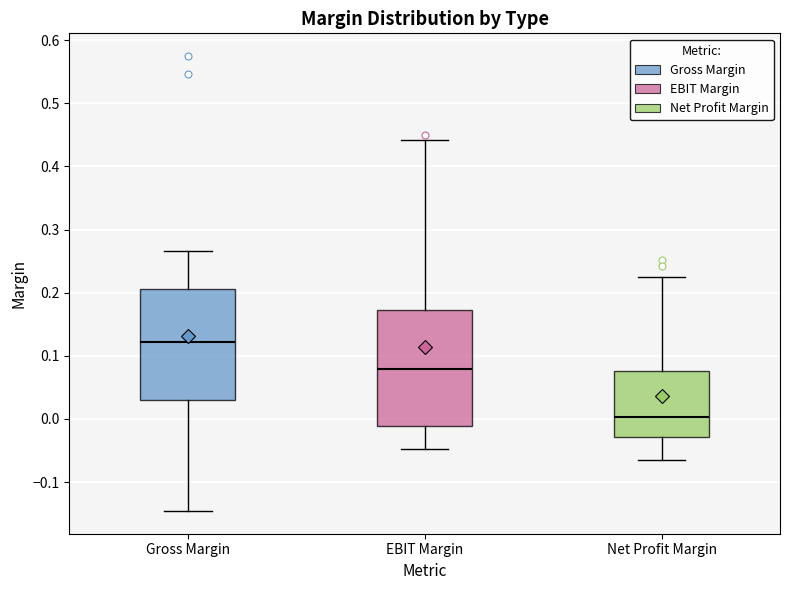

Where is the upper edge of the box for Net Profit Margin on the y-axis? The values are not printed on the chart, so give them approximately, as read against the axis.

0.08